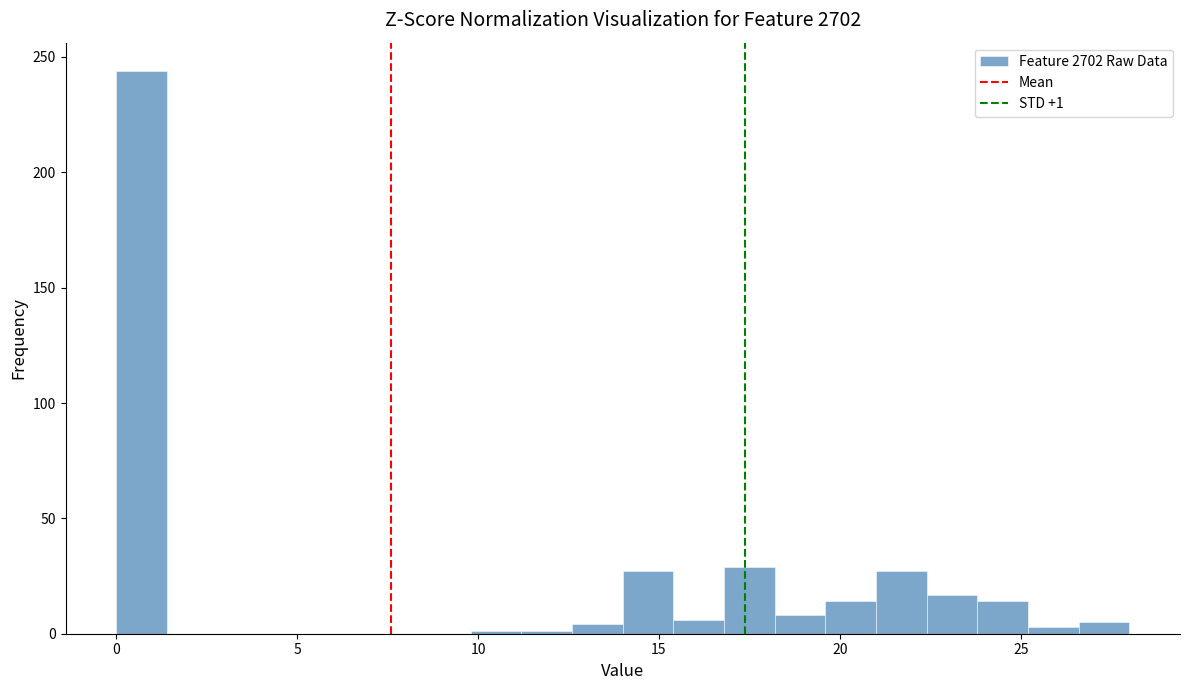

Around what value on the x-axis is the tallest bar? Give the approximate position of its centre, as read against the axis.

0.5